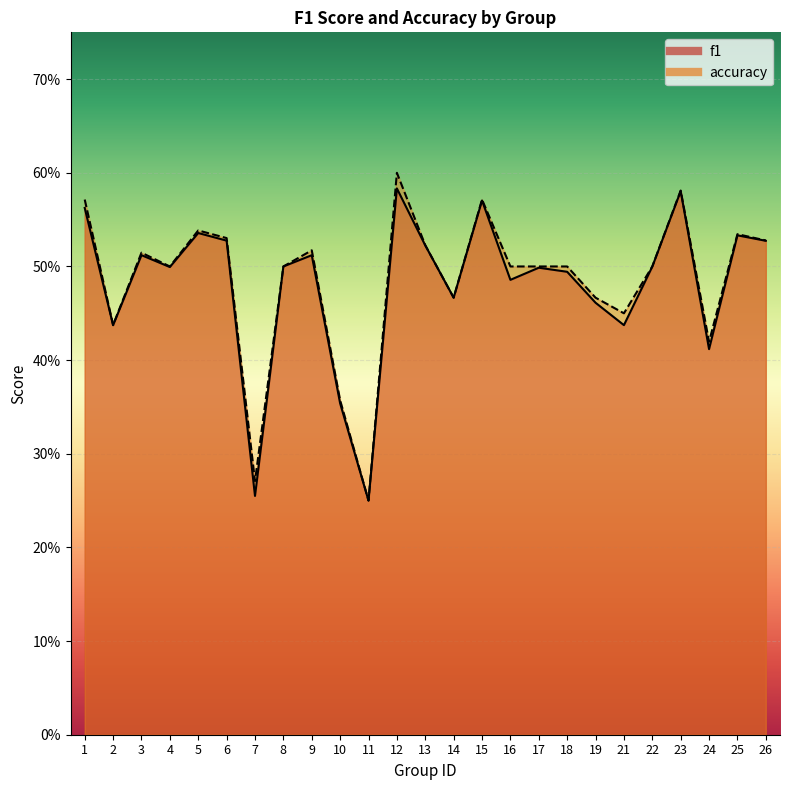

True or false: f1 and accuracy cross at least once.

False